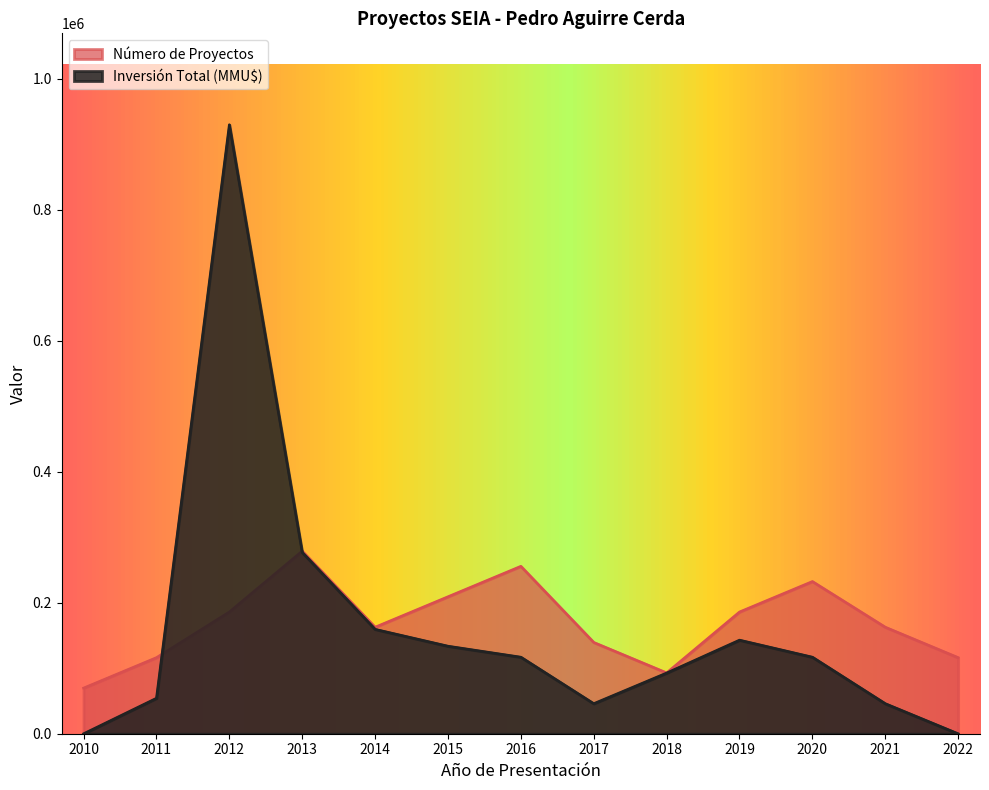

What is the spread (max minus min) of values at 2020?

115512.5